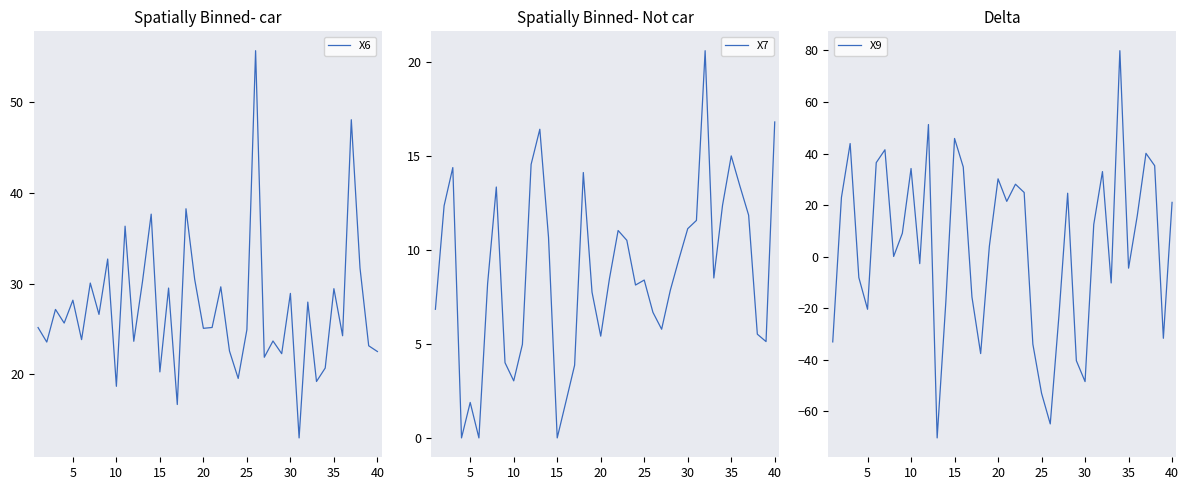

The X6 series shows 18.7 at 10. True or false?

True